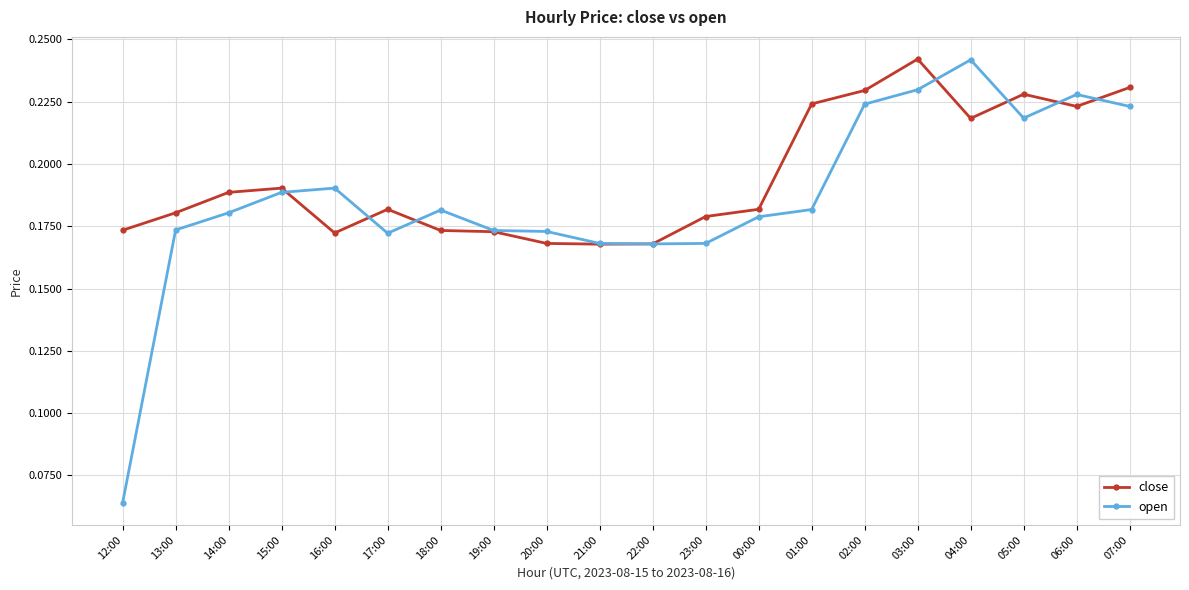

How many data points does each series have?

20